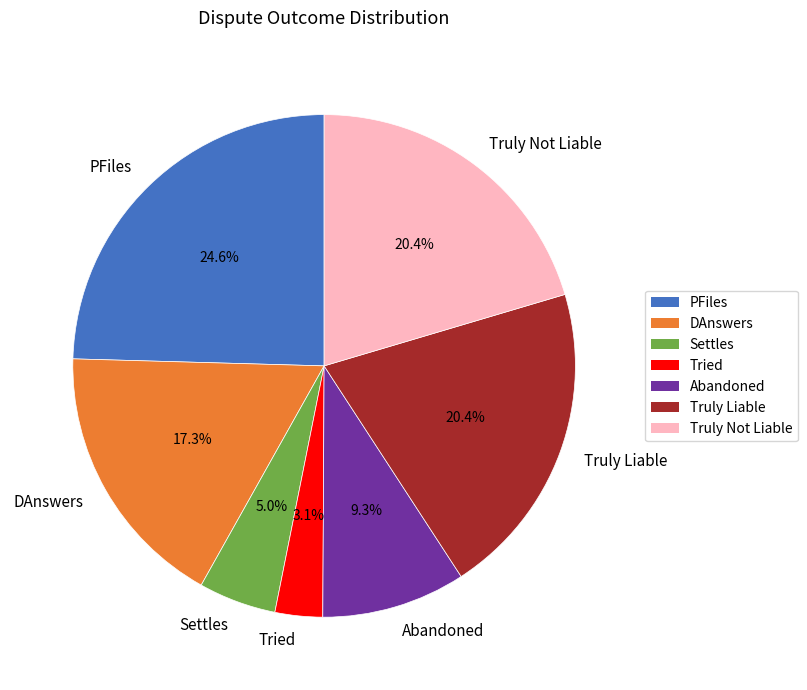

Is it true that PFiles is 17% of the pie?

False